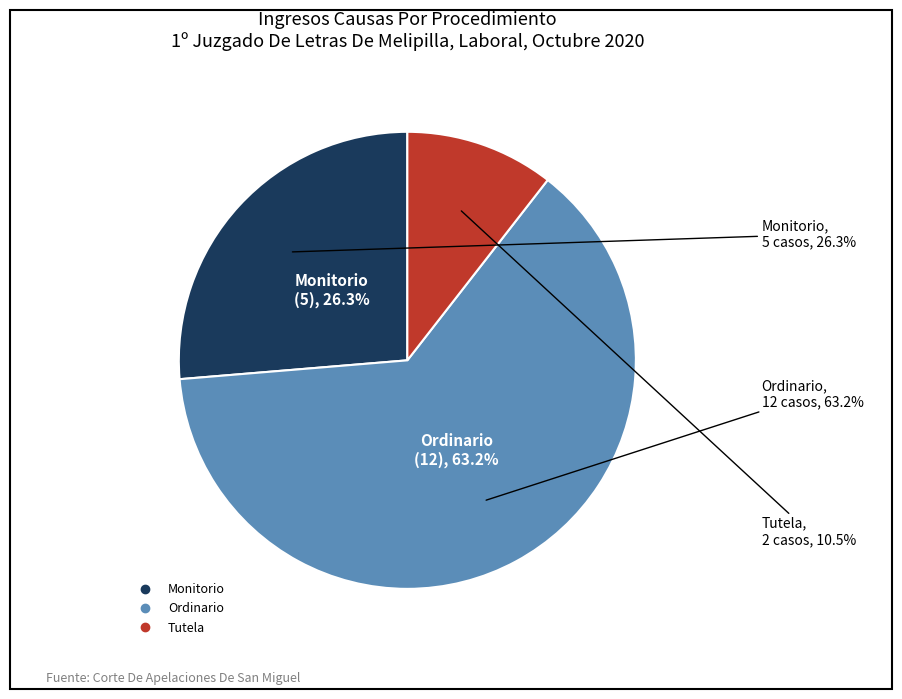

The Ordinario slice represents 63% of the pie. True or false?

True